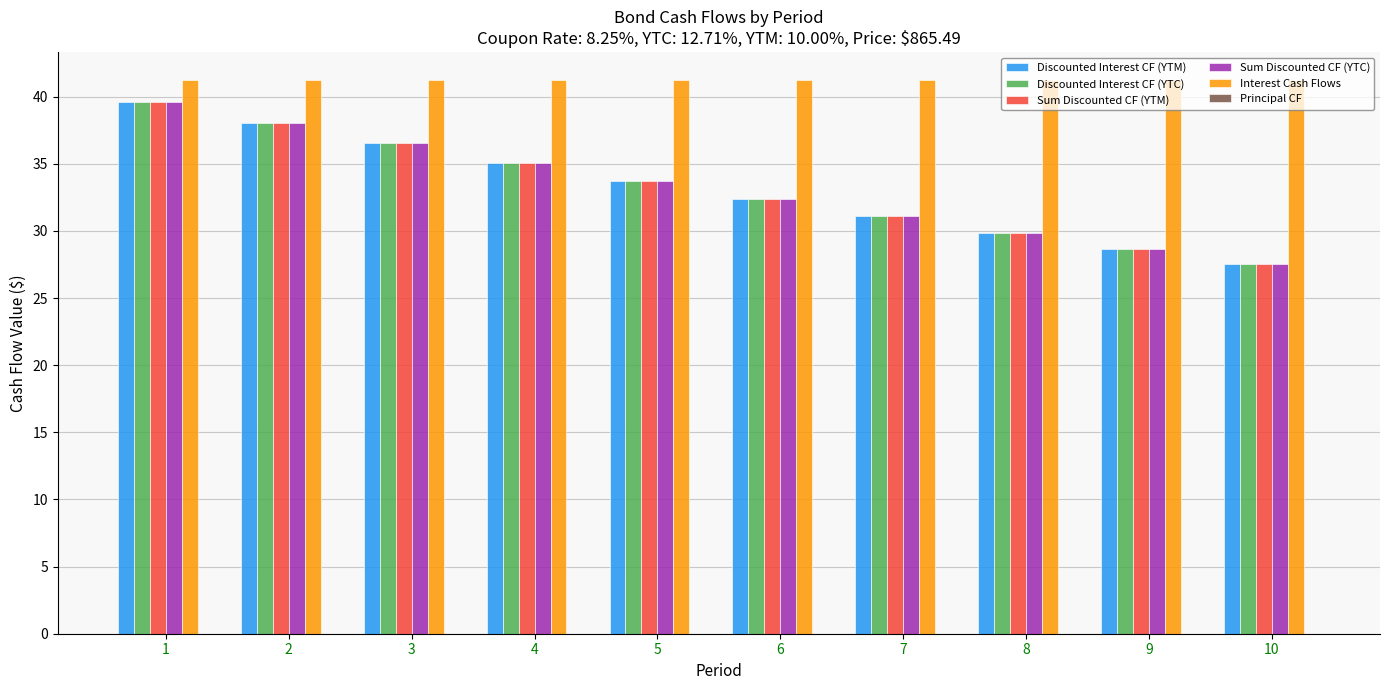

Which category has the lowest value in the Discounted Interest CF (YTC) series?

10